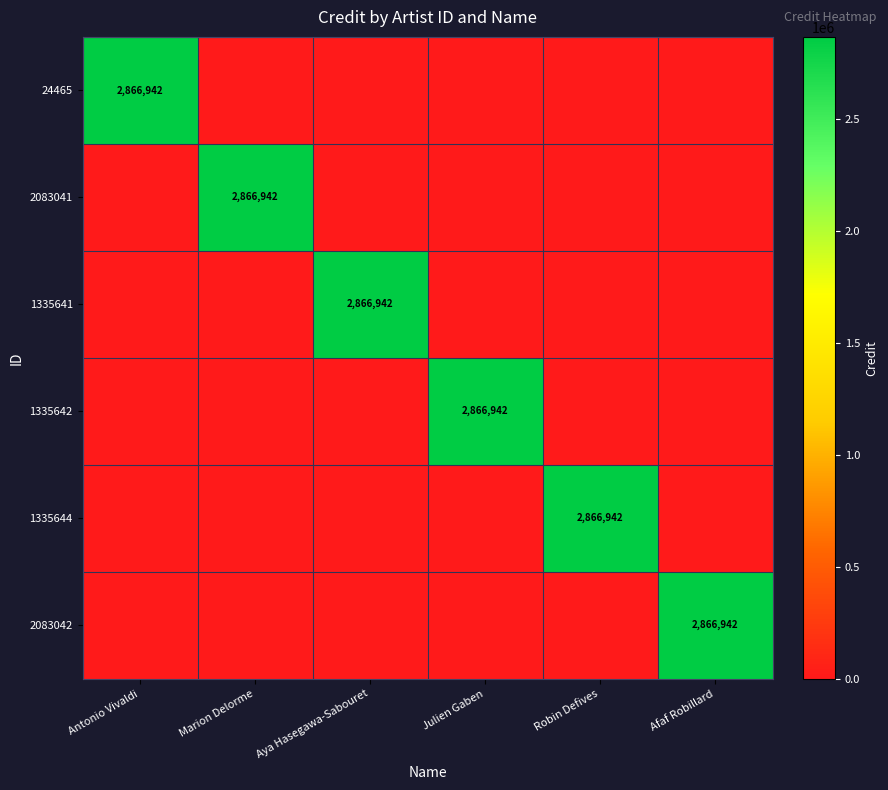

Rank the series at Marion Delorme from lowest to highest value.

24465, 1335641, 1335642, 1335644, 2083042, 2083041